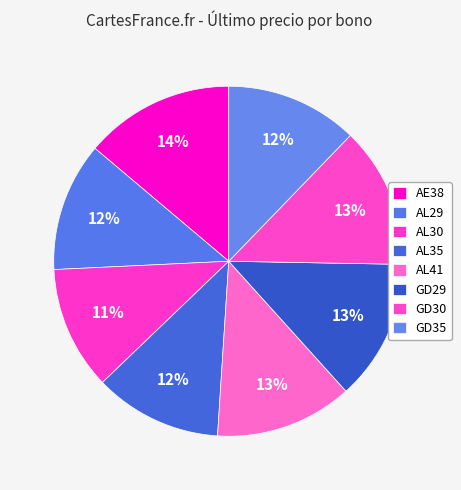

What is the change in value from AE38 to AL30?

-1845